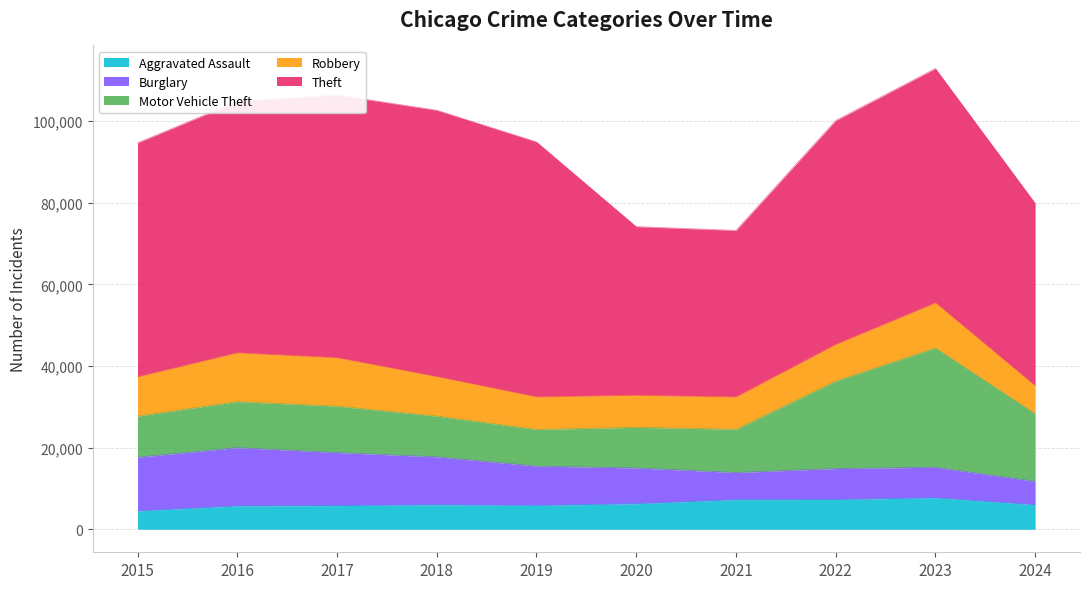

Rank the series by their maximum value, from lowest to highest.

Aggravated Assault, Robbery, Burglary, Motor Vehicle Theft, Theft